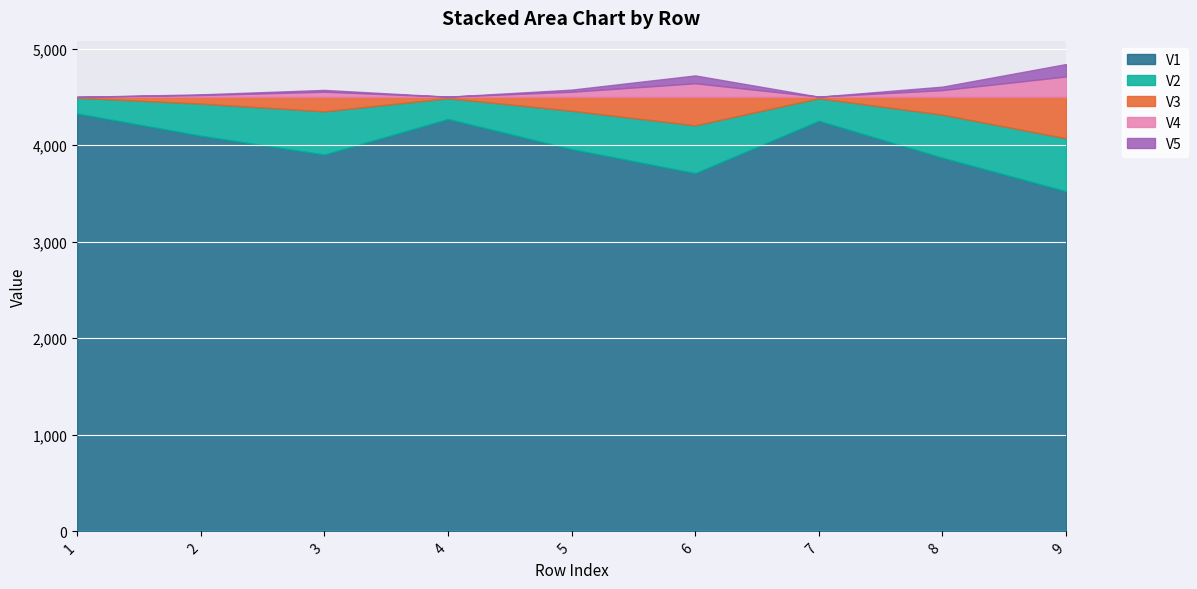

Rank the series by their maximum value, from lowest to highest.

V5, V4, V3, V2, V1